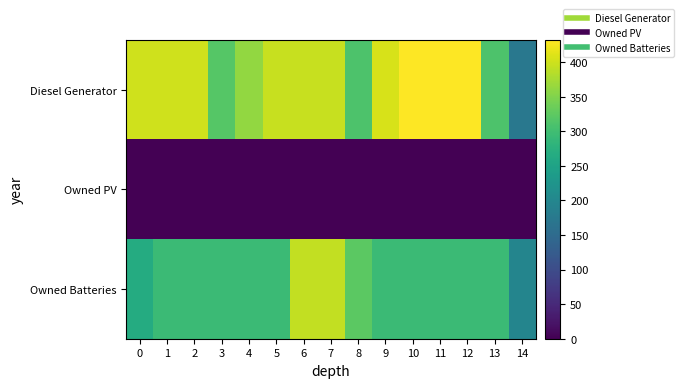

What is the spread (max minus min) of values at 11?

432